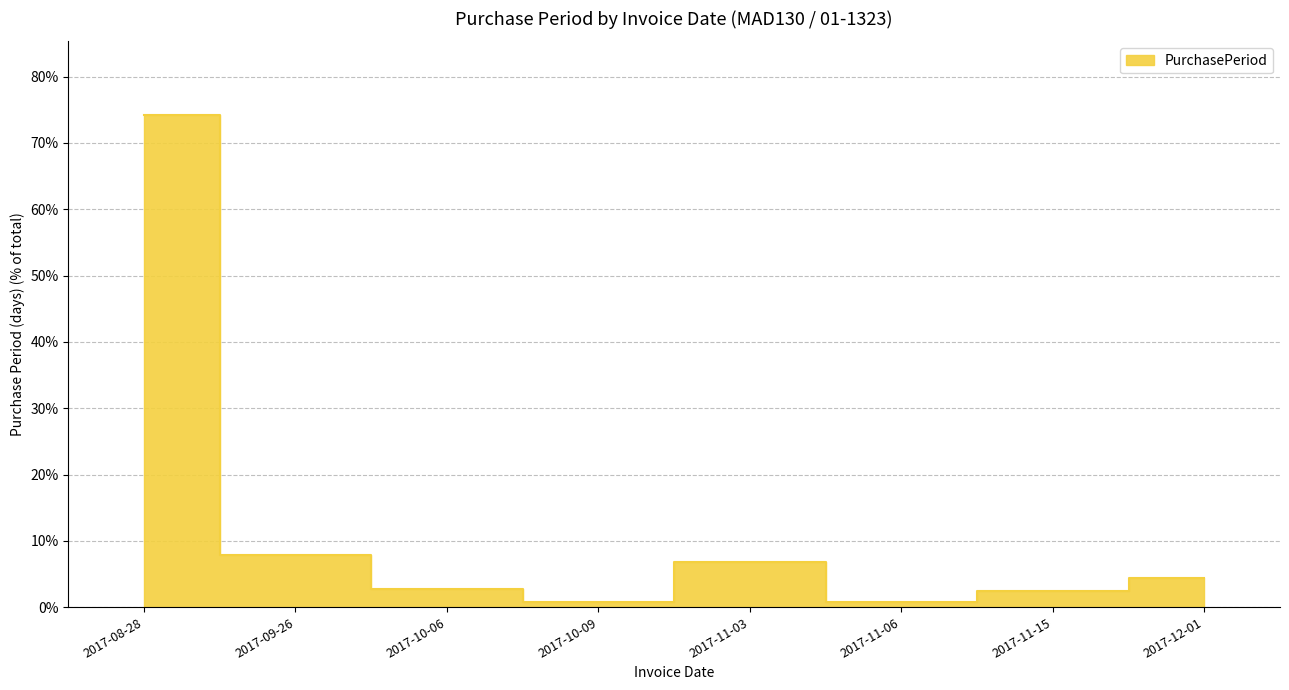

What is the difference between the second highest and minimum values?

7.1